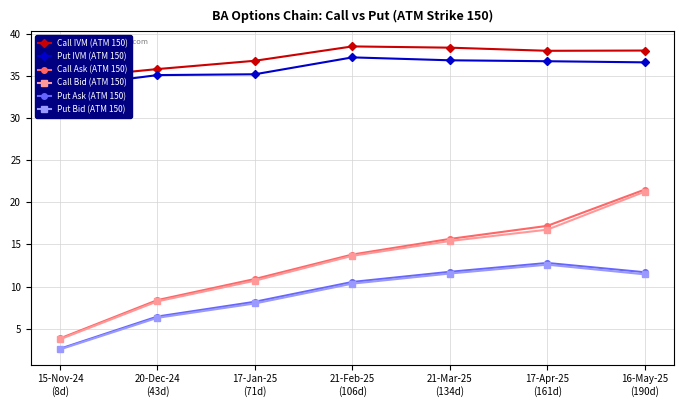

Which category has the highest value across all series?

21-Feb-25
(106d)